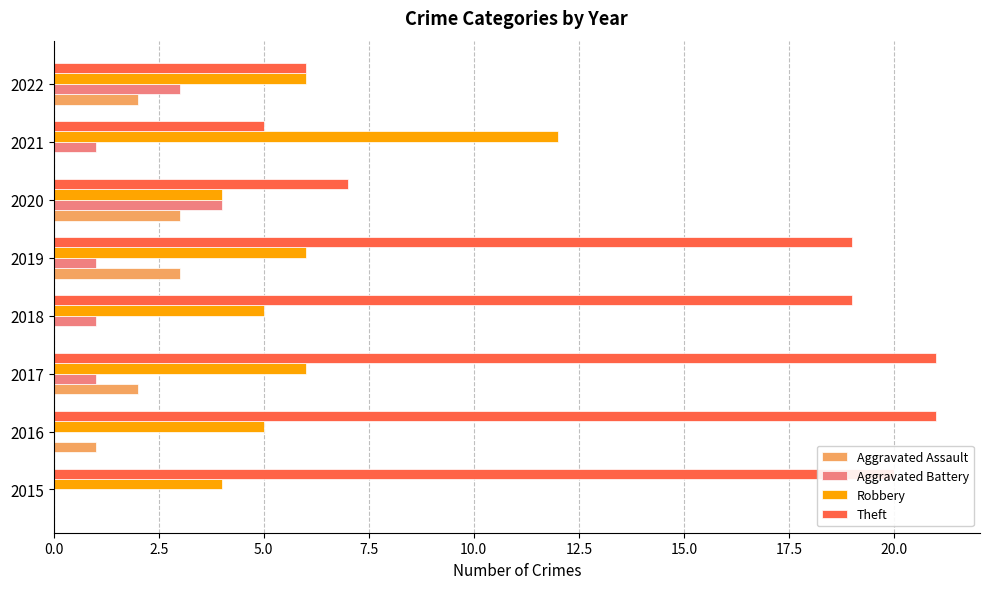

What is the highest value of the Aggravated Battery series?

4